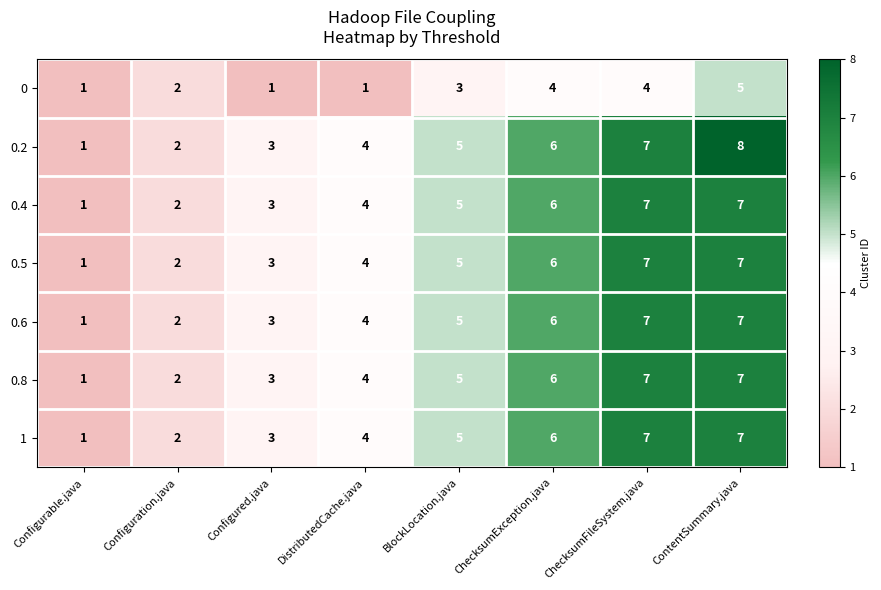

What is the total value across all series at Configurable.java?

7